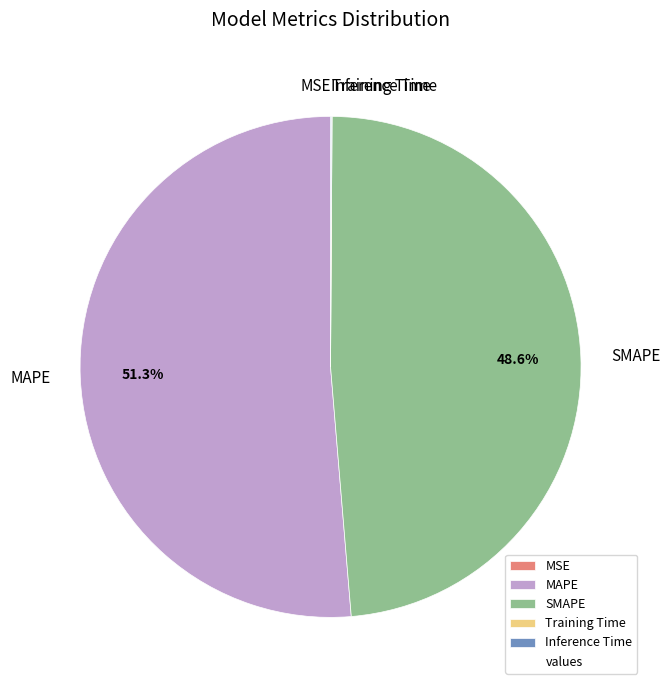

To the nearest percent, what is the average slice percentage?

20%